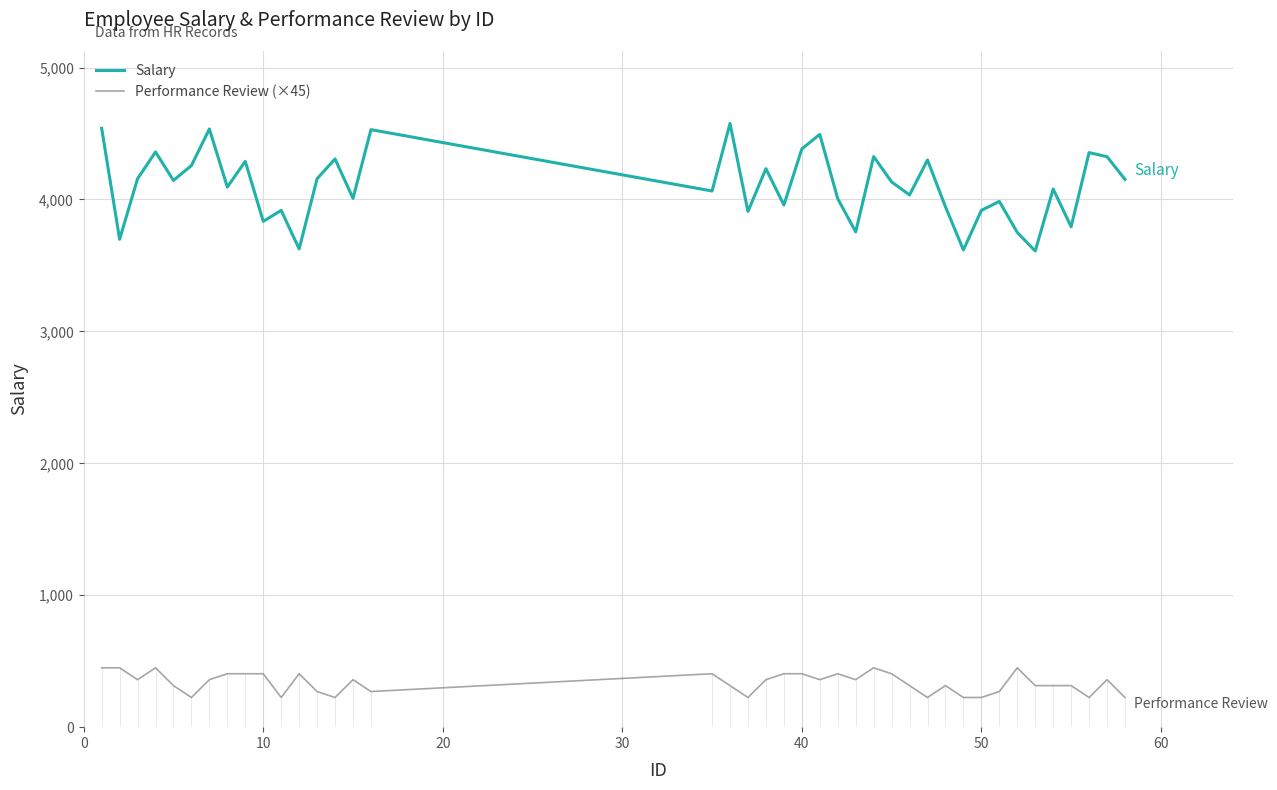

What is the smallest value displayed?

225